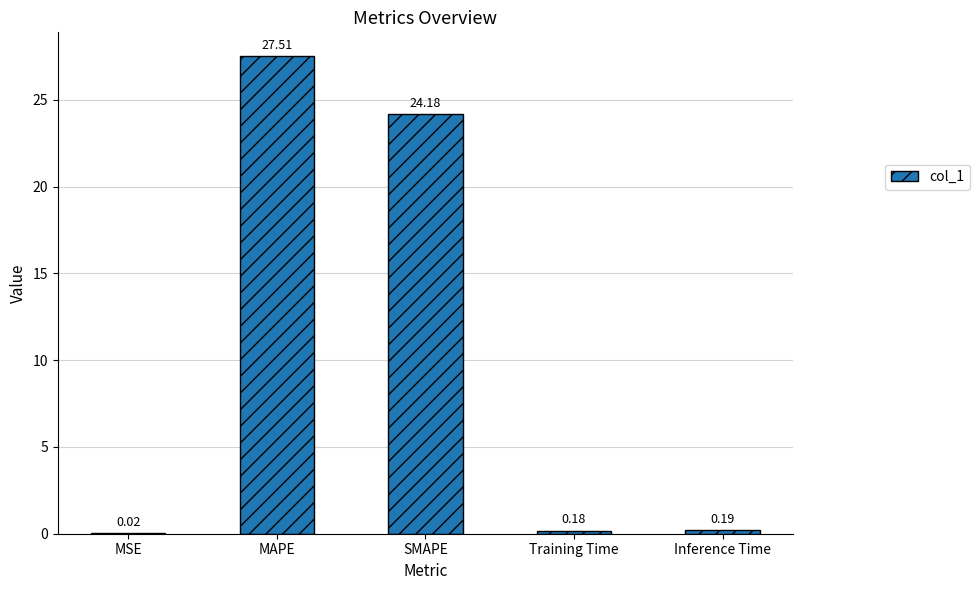

Is it true that the value at SMAPE is 32.4?

False